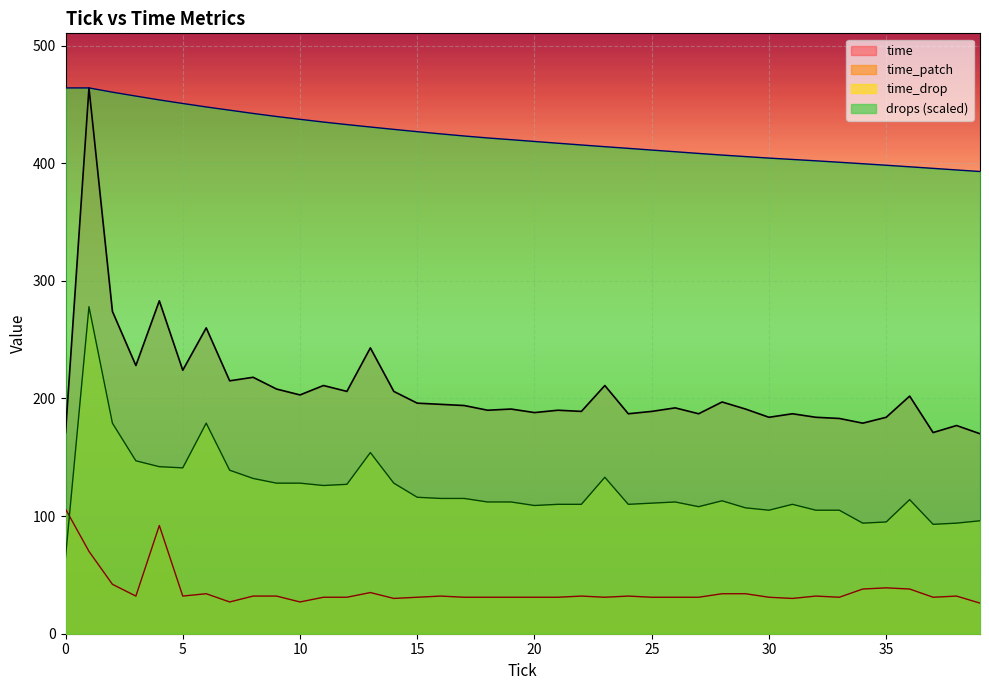

Read the time_drop value at 2.

179.0